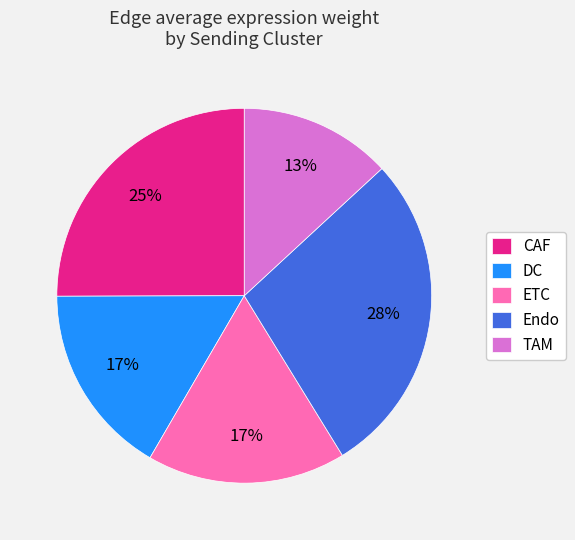

To the nearest percent, what percentage of the pie is ETC?

17%